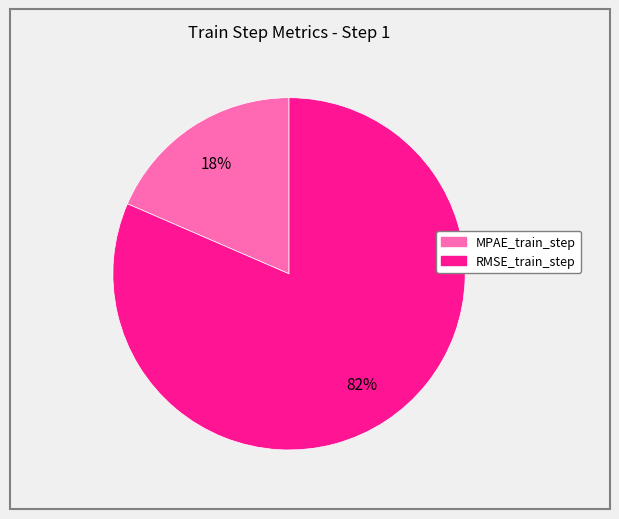

Is it true that MPAE_train_step is 27% of the pie?

False